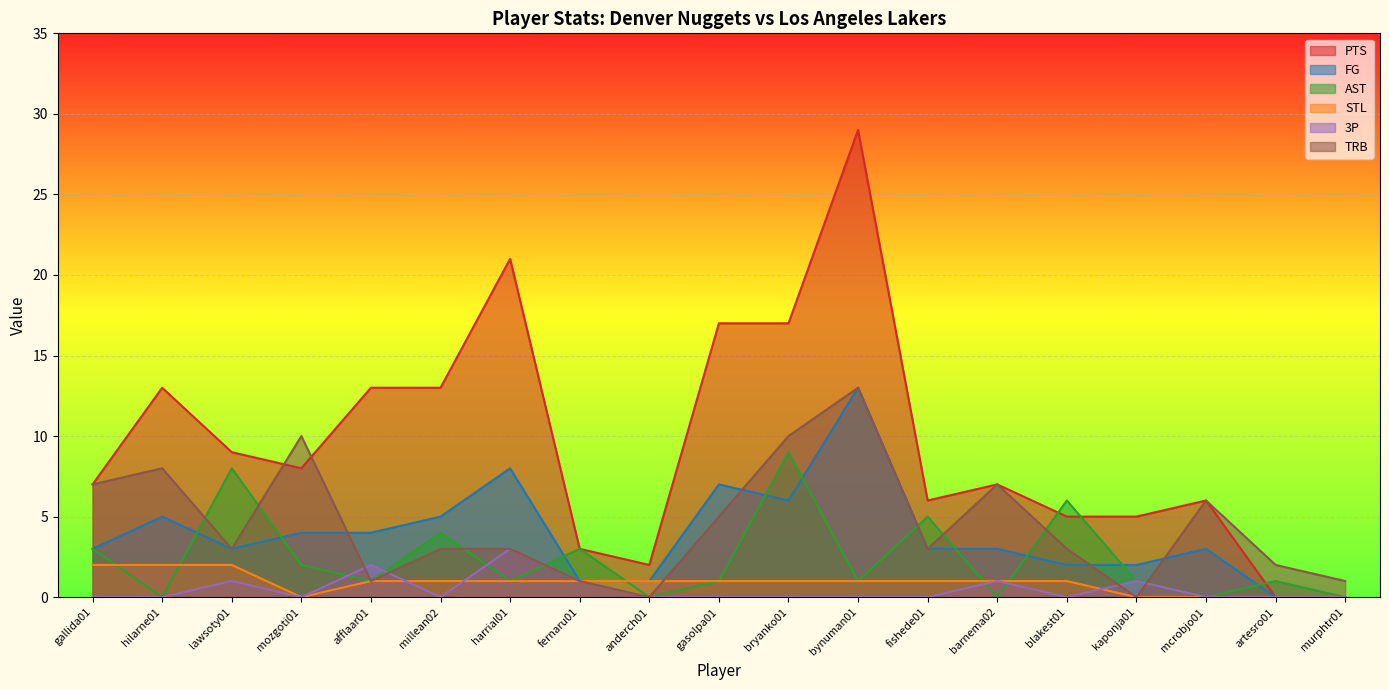

What is the label of the 5th point from the right?

blakest01